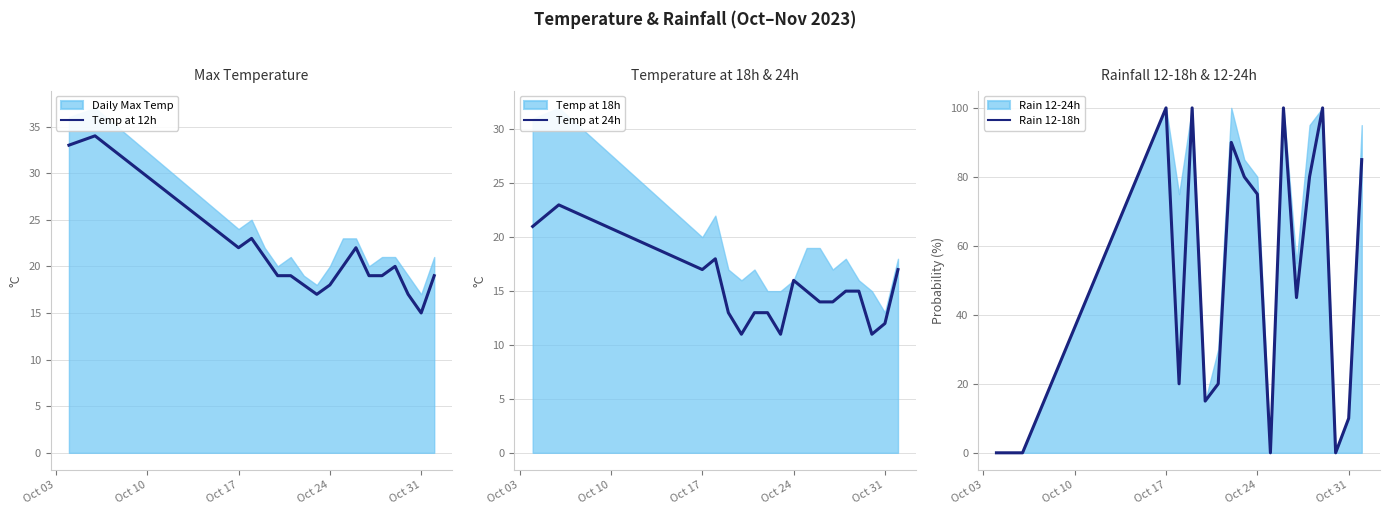

Where does the Rain 12-18h series first go above 75?

Oct 17